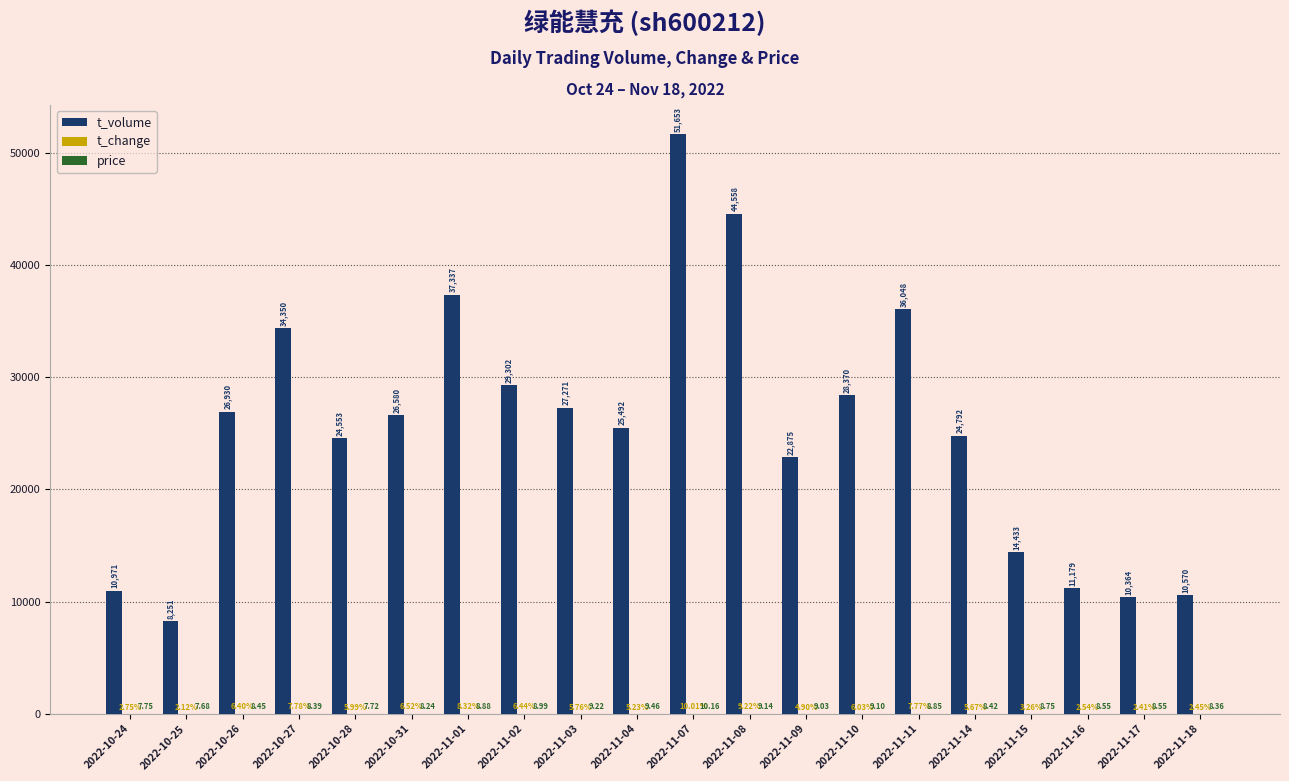

Which category has the highest value in the t_volume series?

2022-11-07